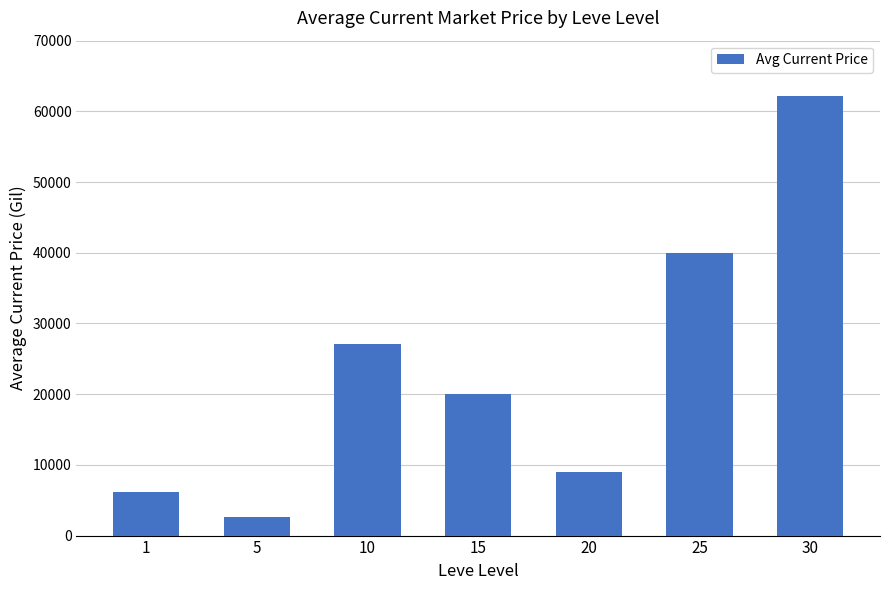

Rank the categories by value from lowest to highest.

5, 1, 20, 15, 10, 25, 30